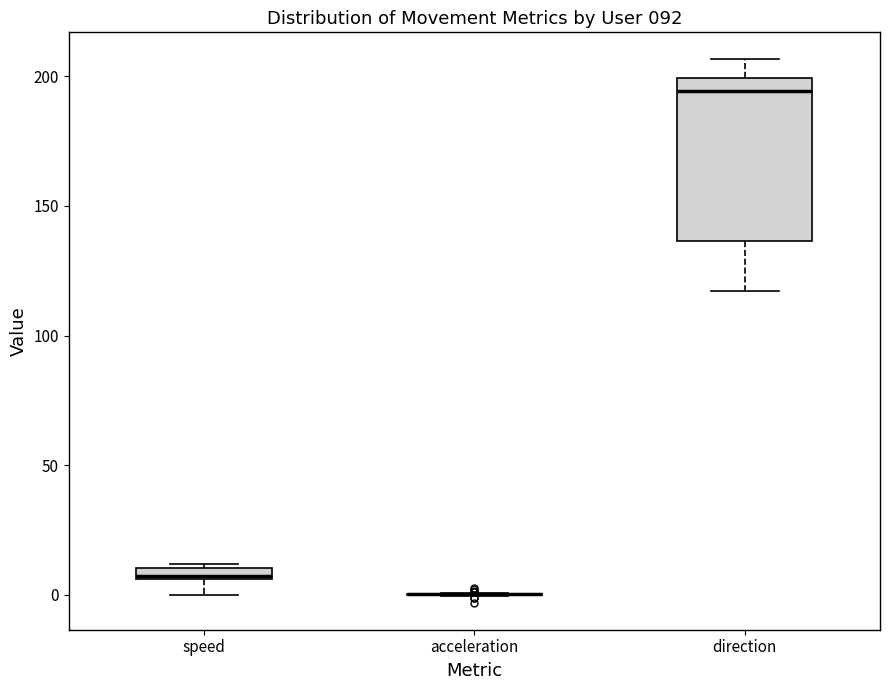

Where is the lower edge of the box for direction on the y-axis? The values are not printed on the chart, so give them approximately, as read against the axis.

135